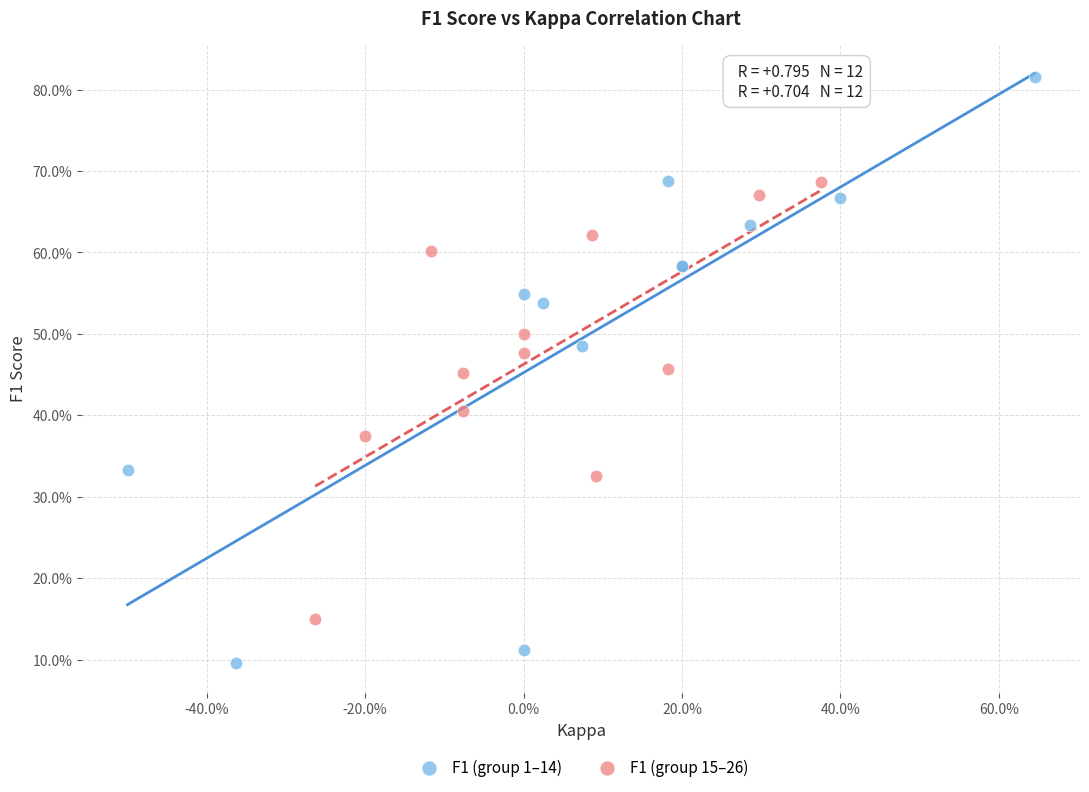

What are all the series names shown in the legend?

F1 (group 1–14), F1 (group 15–26)